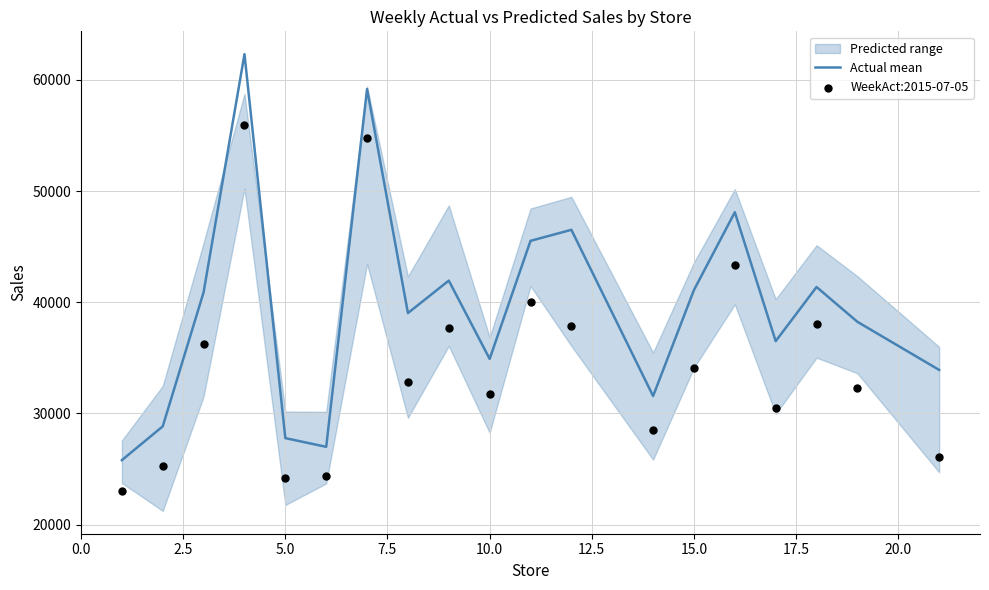

Which series has the largest total across all categories?

Actual mean